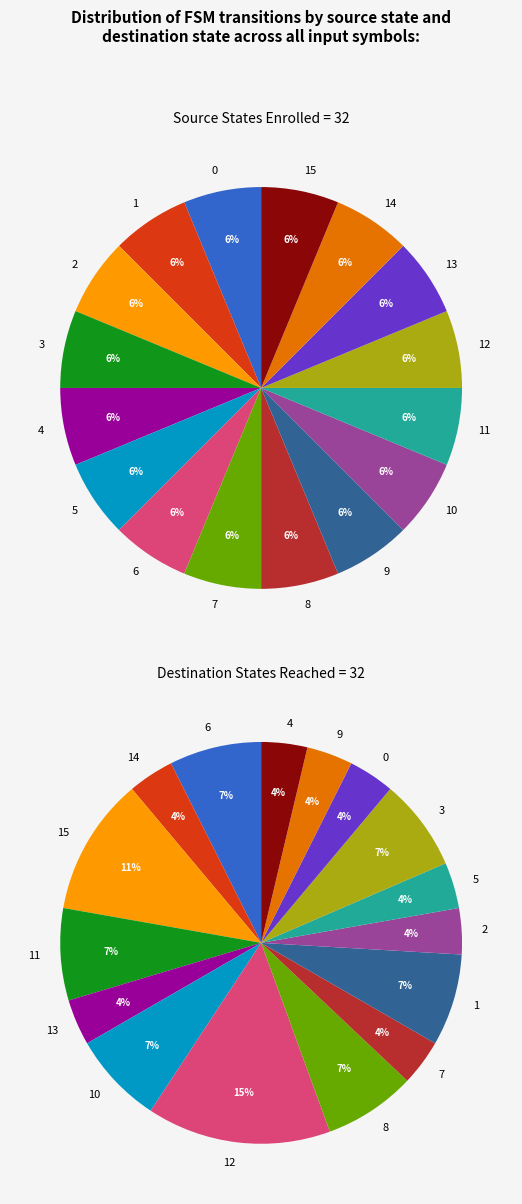

Which has a higher value, State 13 or State 4?

State 13